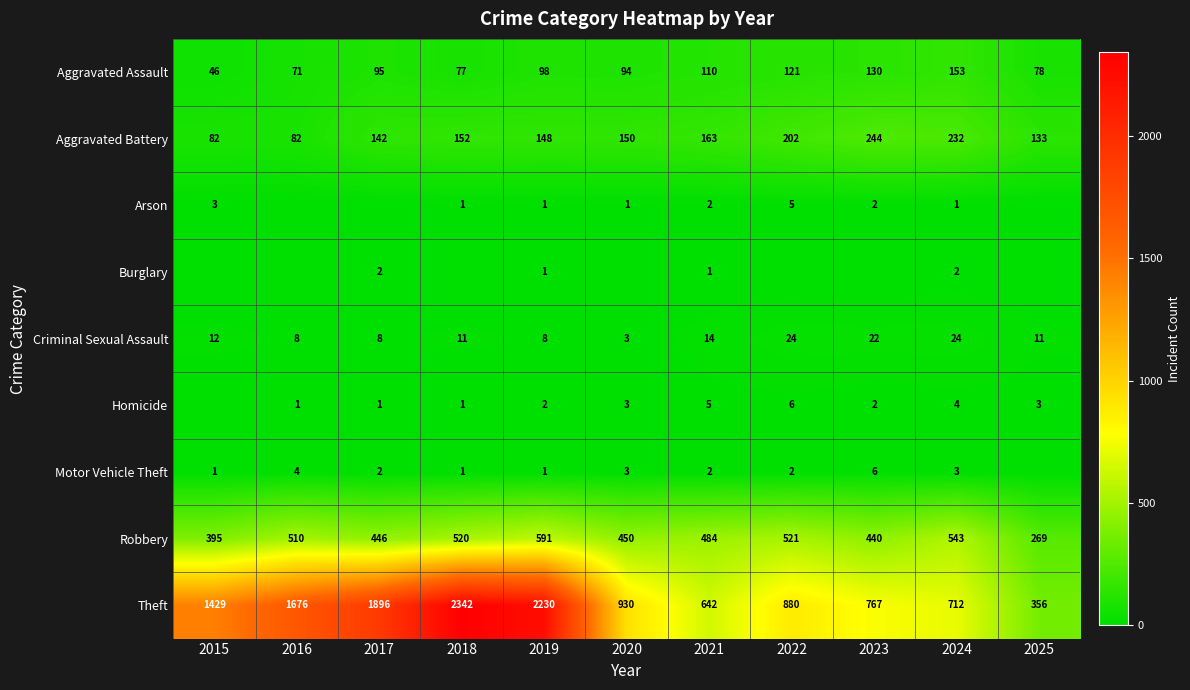

Rank the series by their maximum value, from lowest to highest.

Burglary, Arson, Homicide, Motor Vehicle Theft, Criminal Sexual Assault, Aggravated Assault, Aggravated Battery, Robbery, Theft